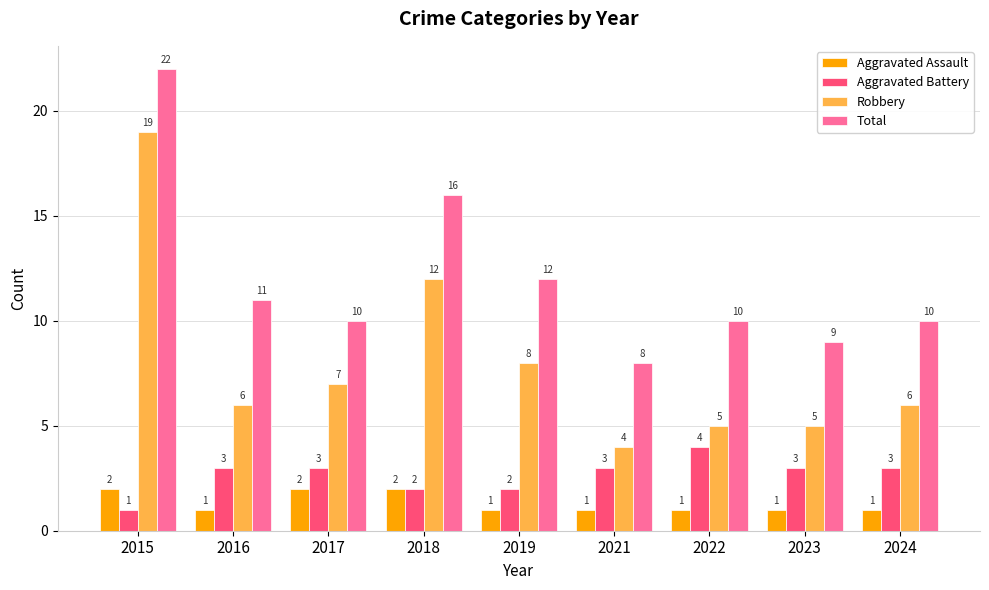

How many distinct data groups are displayed?

4